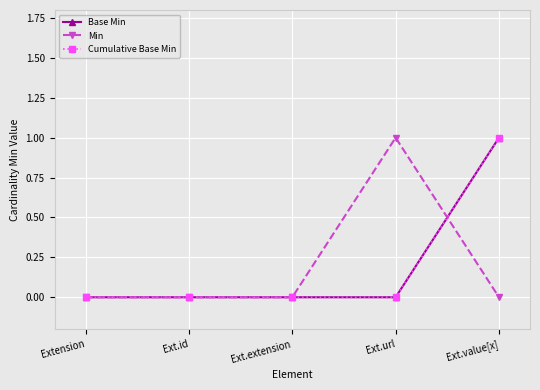

Is this an area chart (filled region under the line)?

No